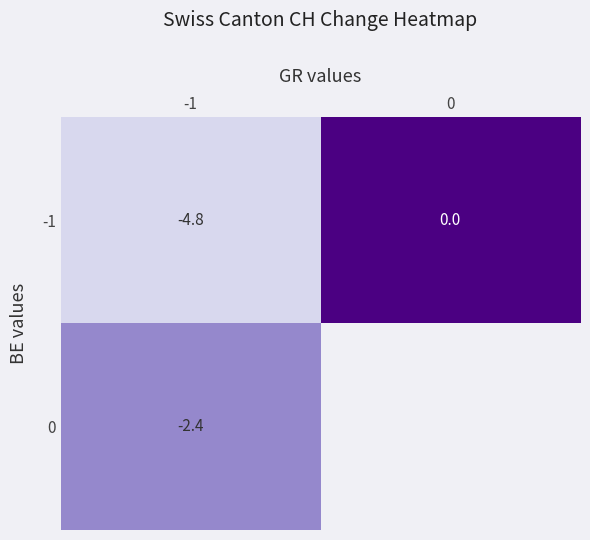

What is the average value of the -1 series?

-2.4